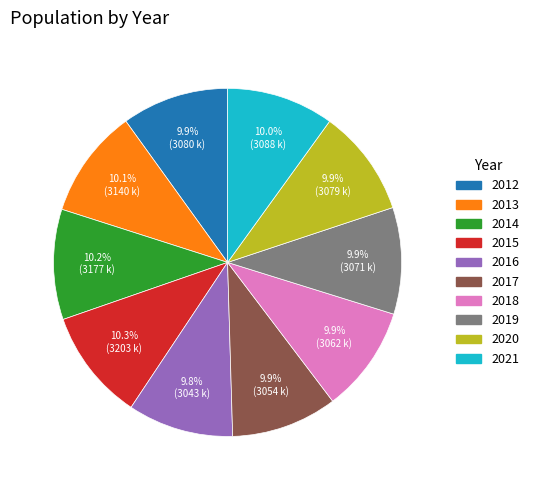

What is the ratio of the value at 2019 to the value at 2016?

1.0